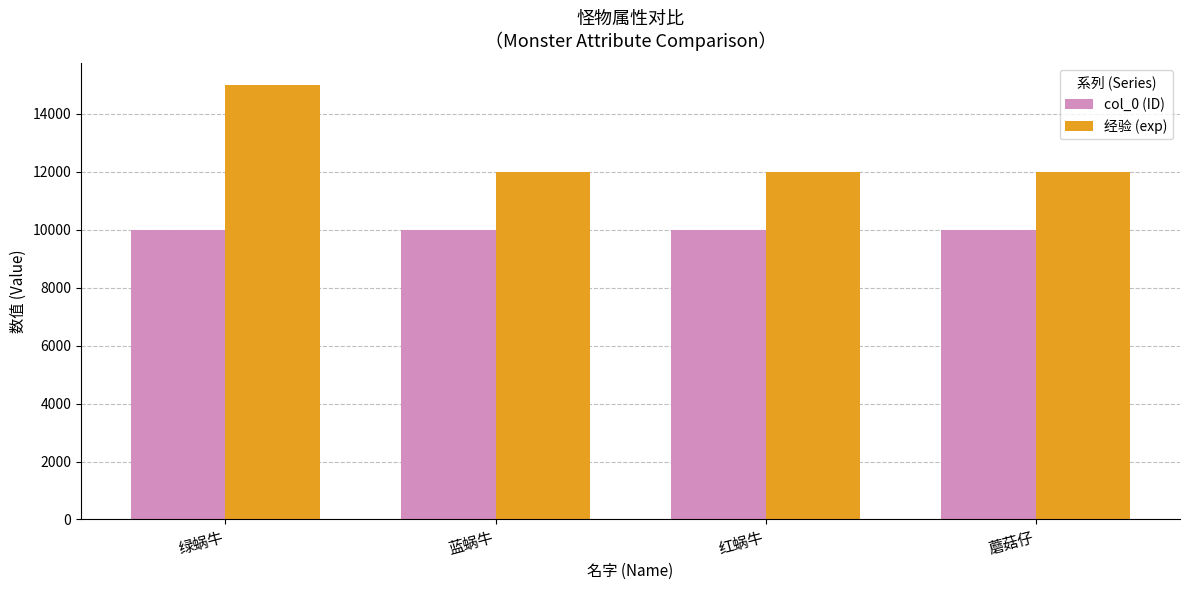

At how many categories does at least one series exceed 11665?

4